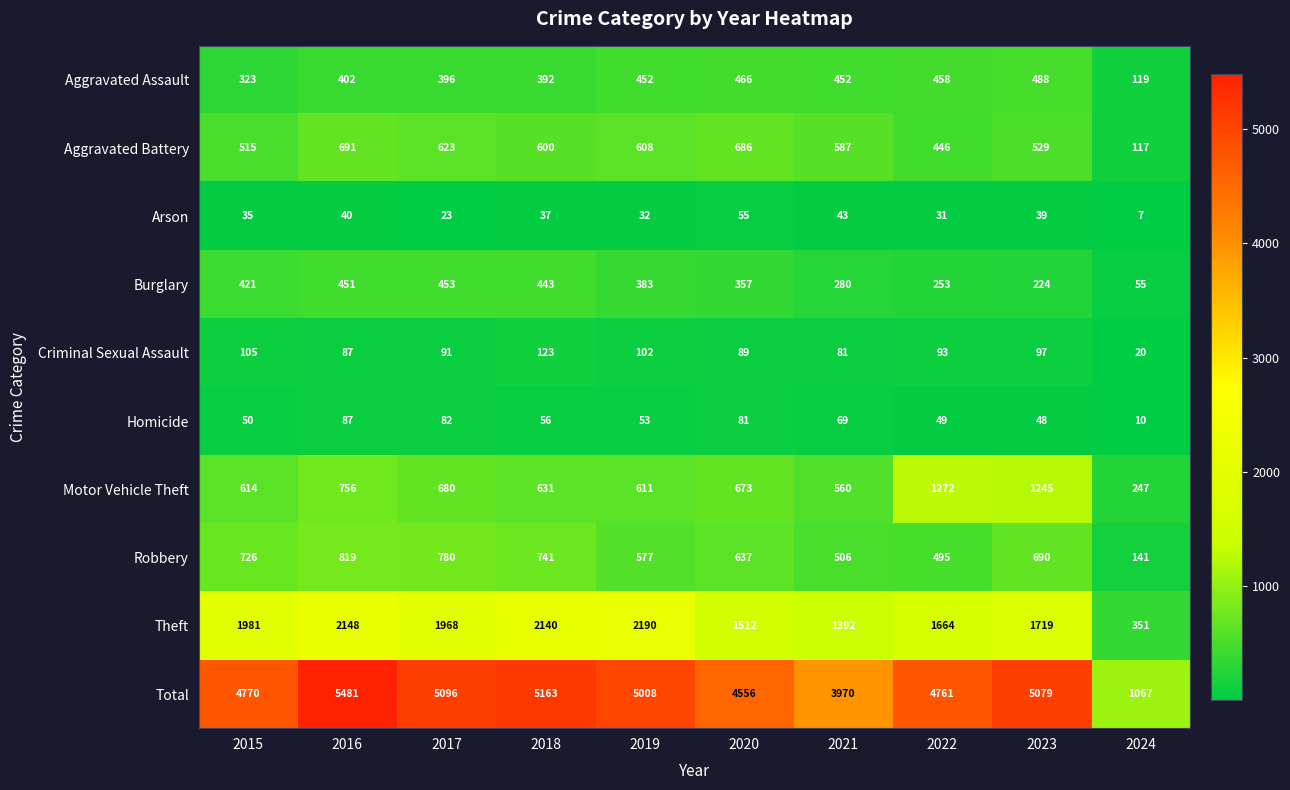

At which category is the sum across all series the highest?

2016